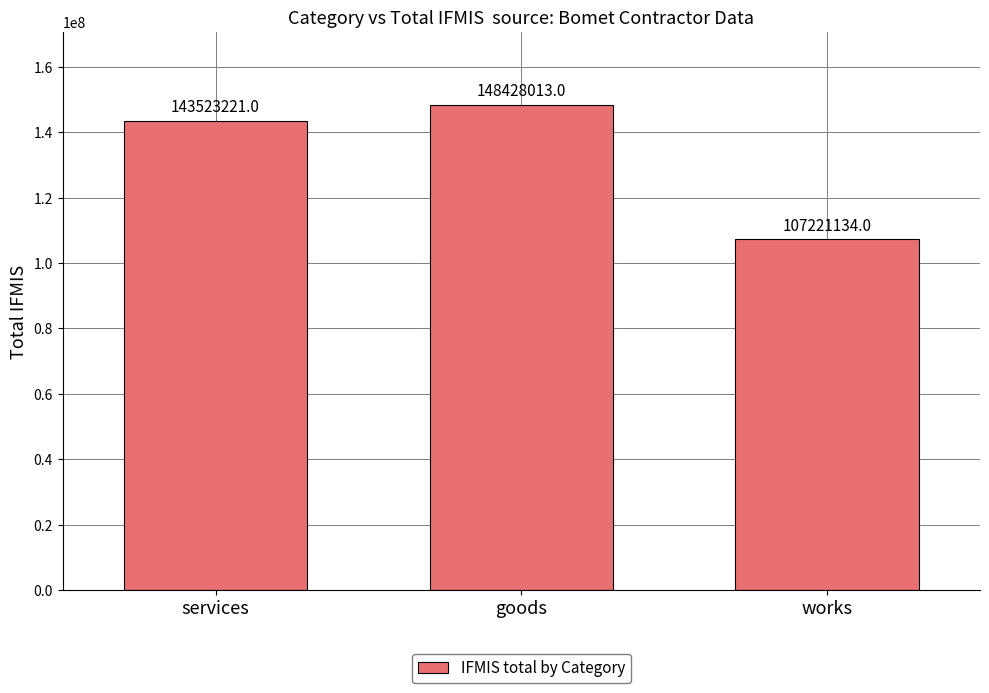

How many bars are there in total?

3